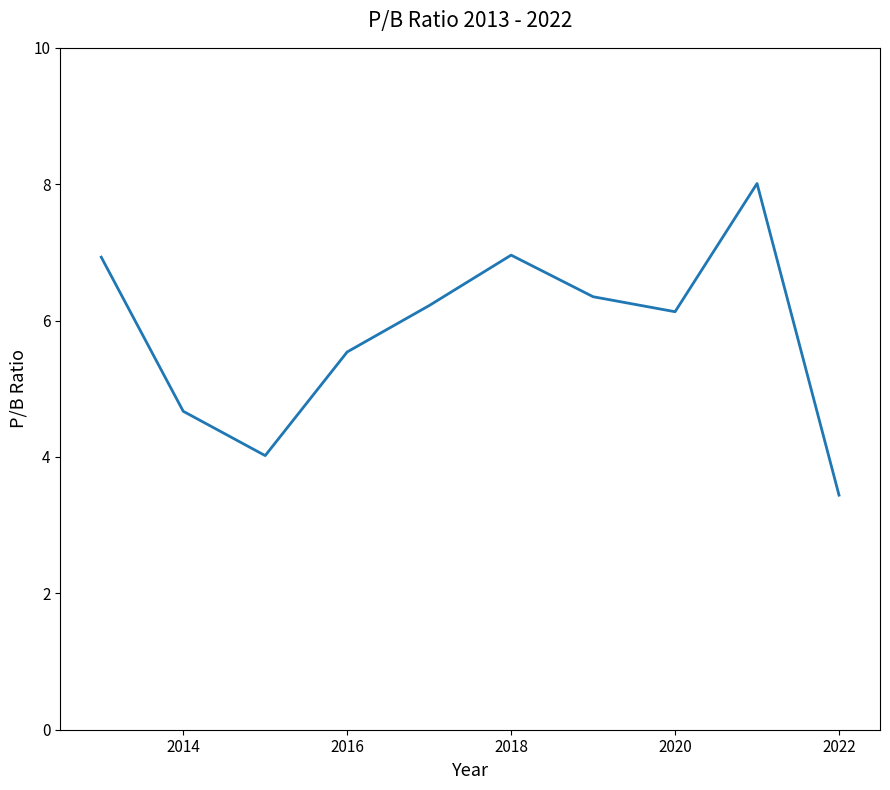

What is the difference between the maximum and minimum values?

4.6